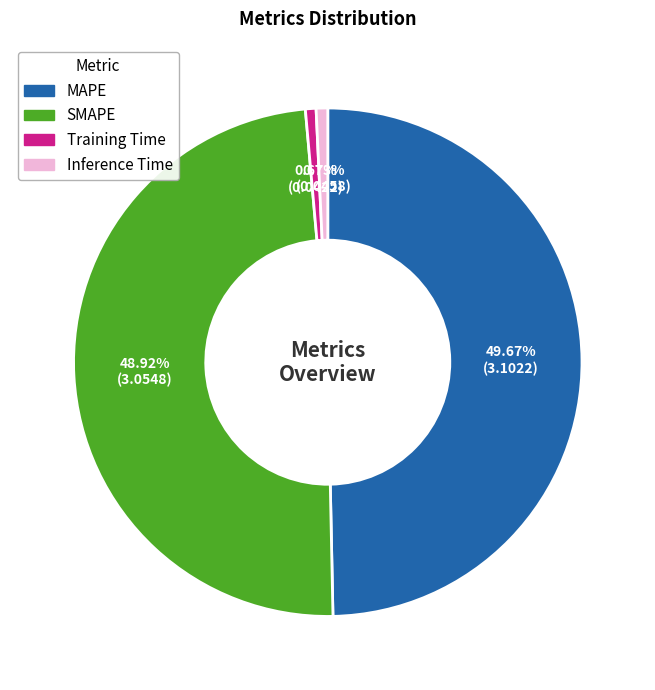

Is there any slice that represents more than half of the pie?

No